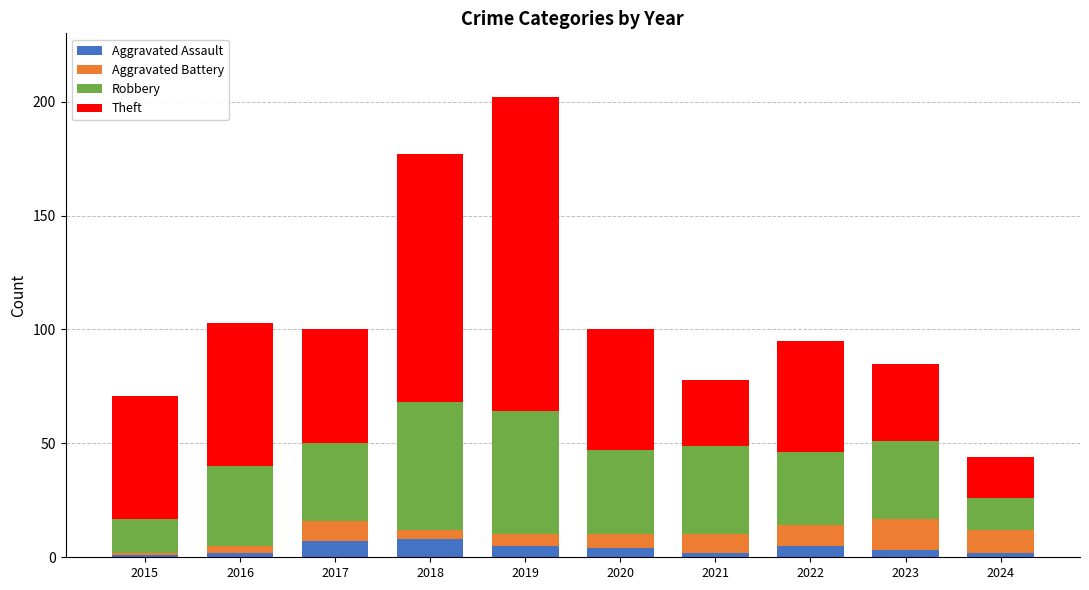

How many data points does each series have?

10